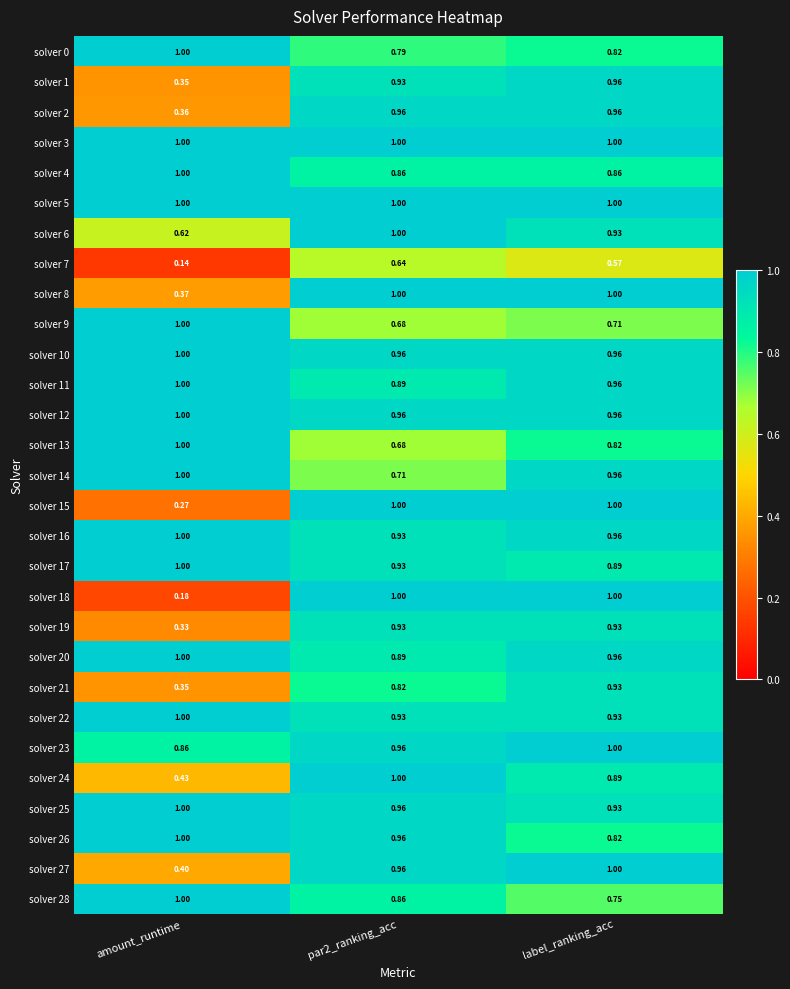

Is the value of solver 23 at label_ranking_acc greater than the value of solver 19 at par2_ranking_acc?

Yes